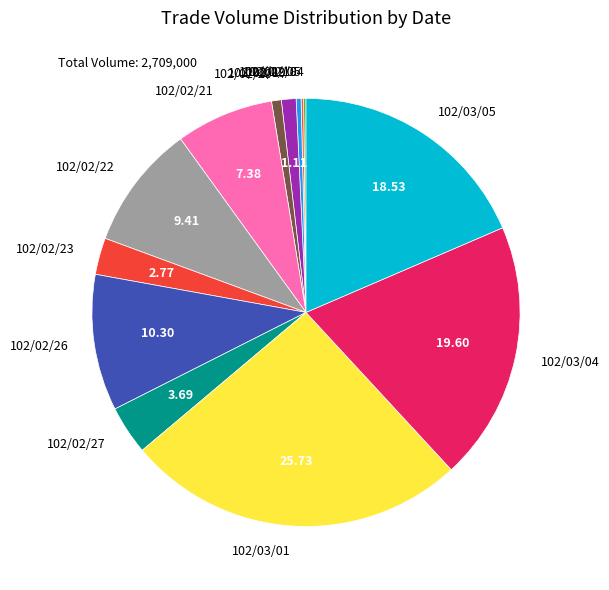

Which has a higher value, 102/02/18 or 102/02/26?

102/02/26